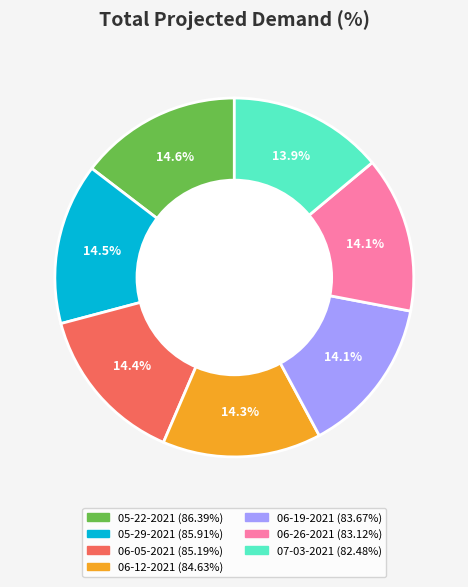

How many segments does this pie chart have?

7